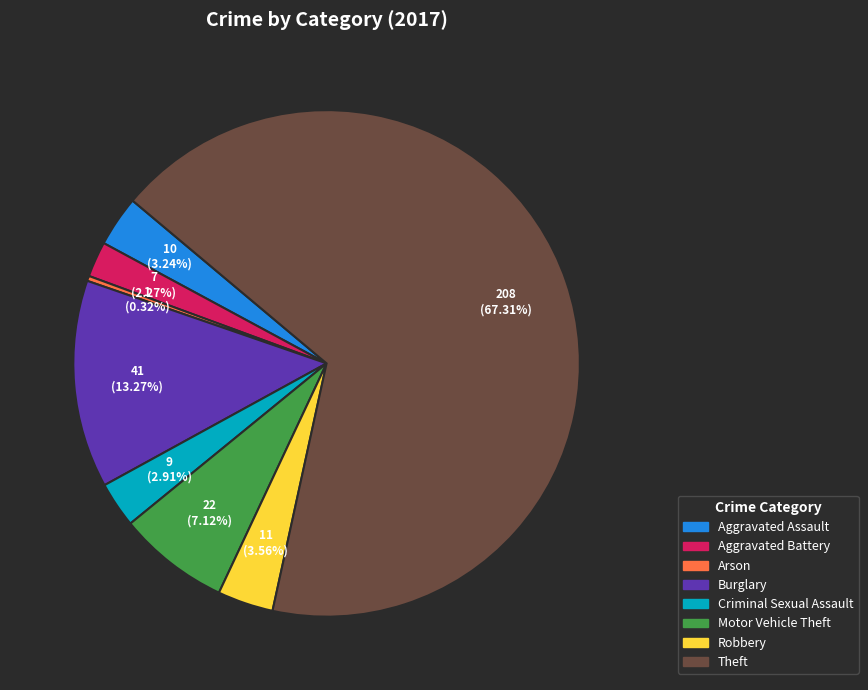

Between Criminal Sexual Assault and Motor Vehicle Theft, which is larger?

Motor Vehicle Theft